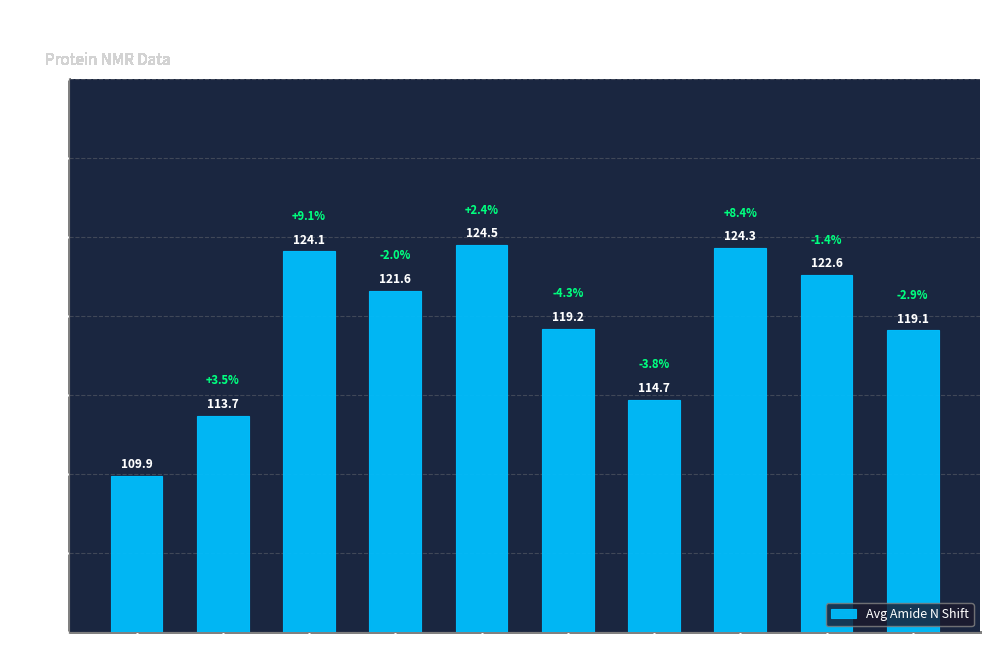

At which category does the chart reach its peak across all series?

A